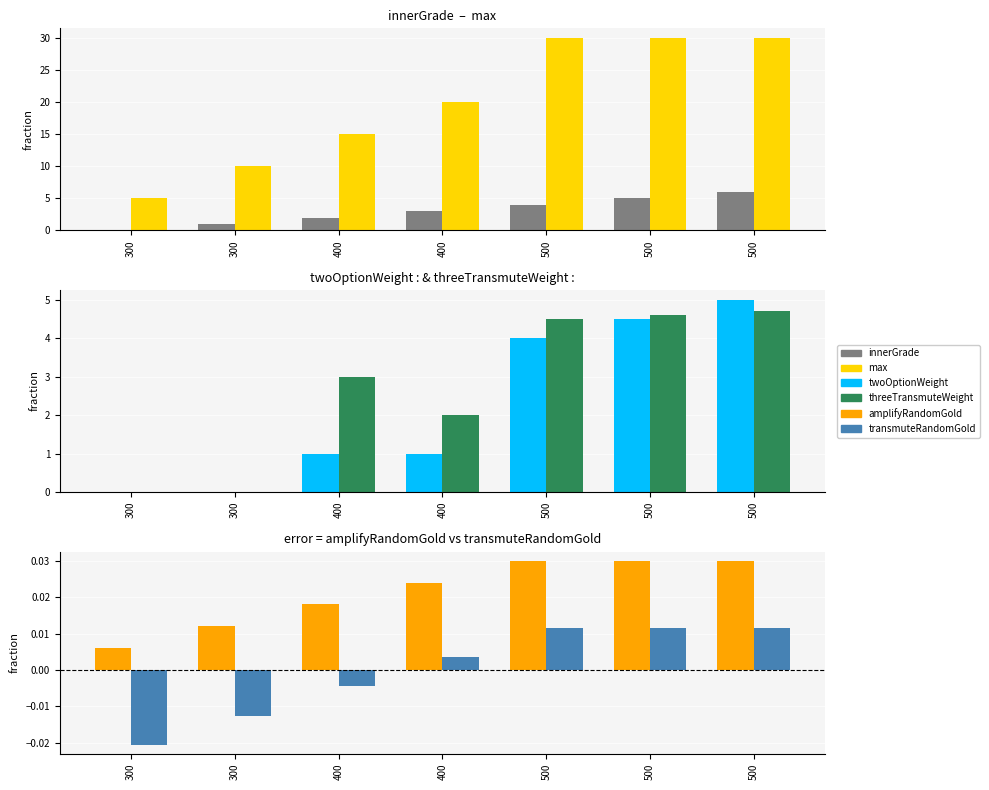

What is the maximum value shown in the chart?

30.0